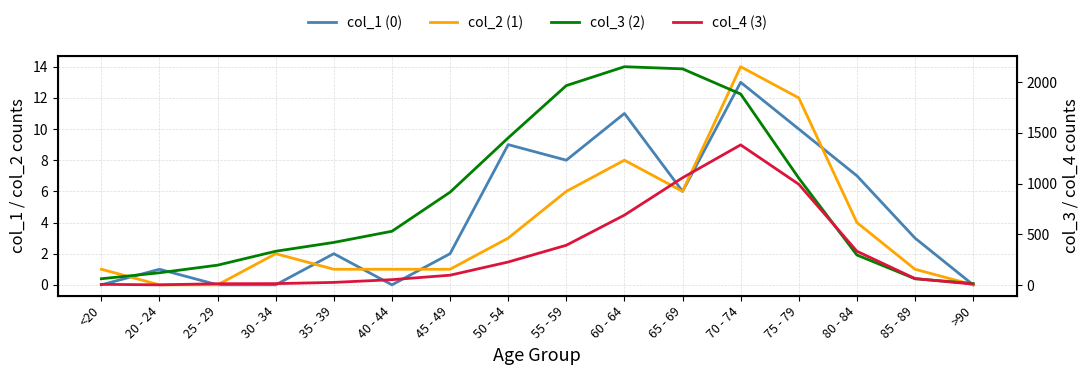

What is the sum of the col_4 (3) values at 25 - 29 and 75 - 79?

1006